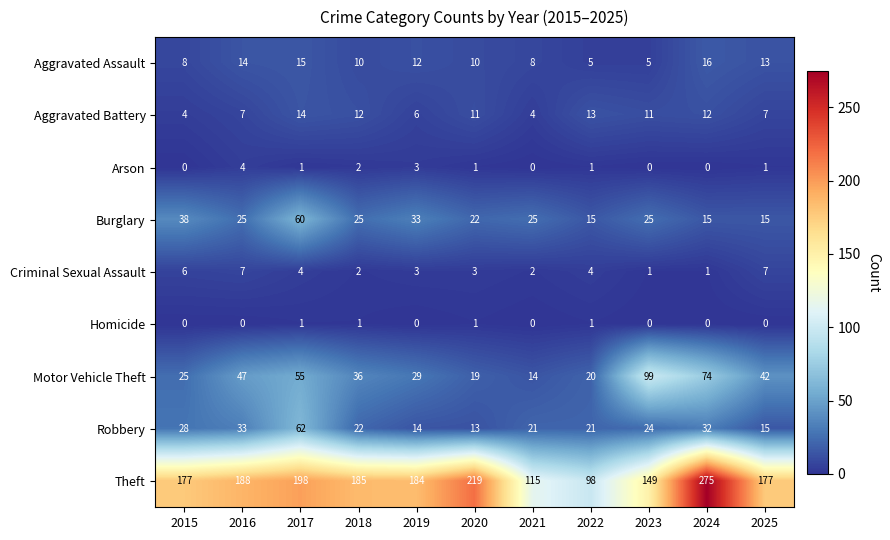

List the series in order of their peak value, lowest first.

Homicide, Arson, Criminal Sexual Assault, Aggravated Battery, Aggravated Assault, Burglary, Robbery, Motor Vehicle Theft, Theft